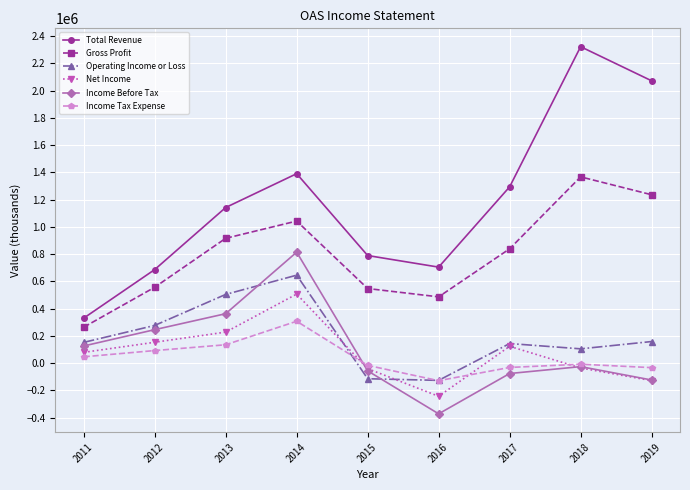

What is the lowest value of the Gross Profit series?

263900